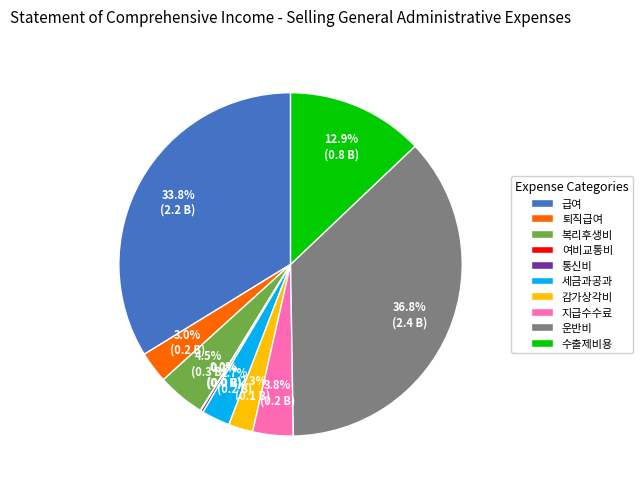

Is the sum of 세금과공과 and 복리후생비 greater than half?

No